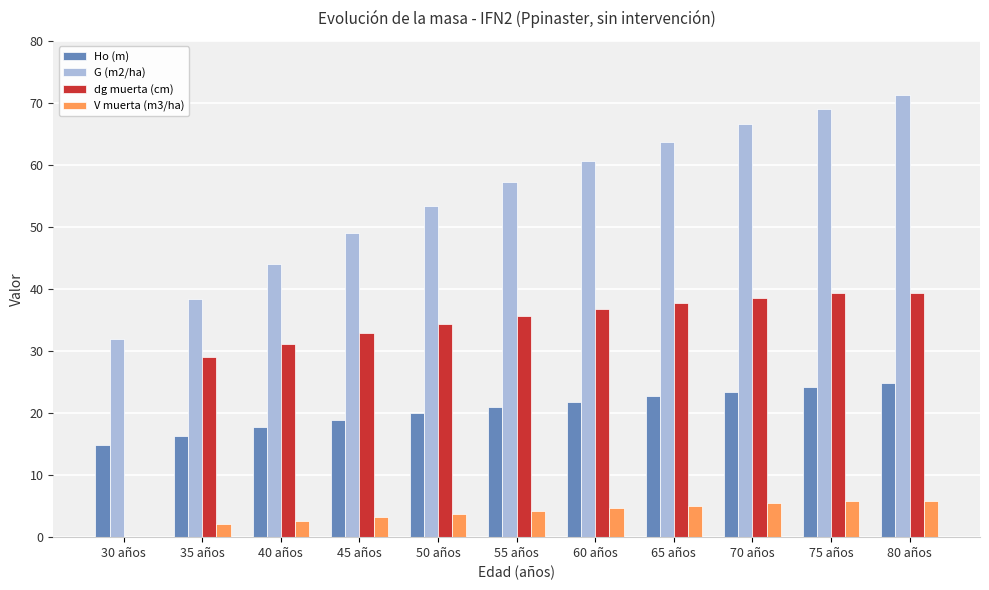

Are the bars horizontal?

No